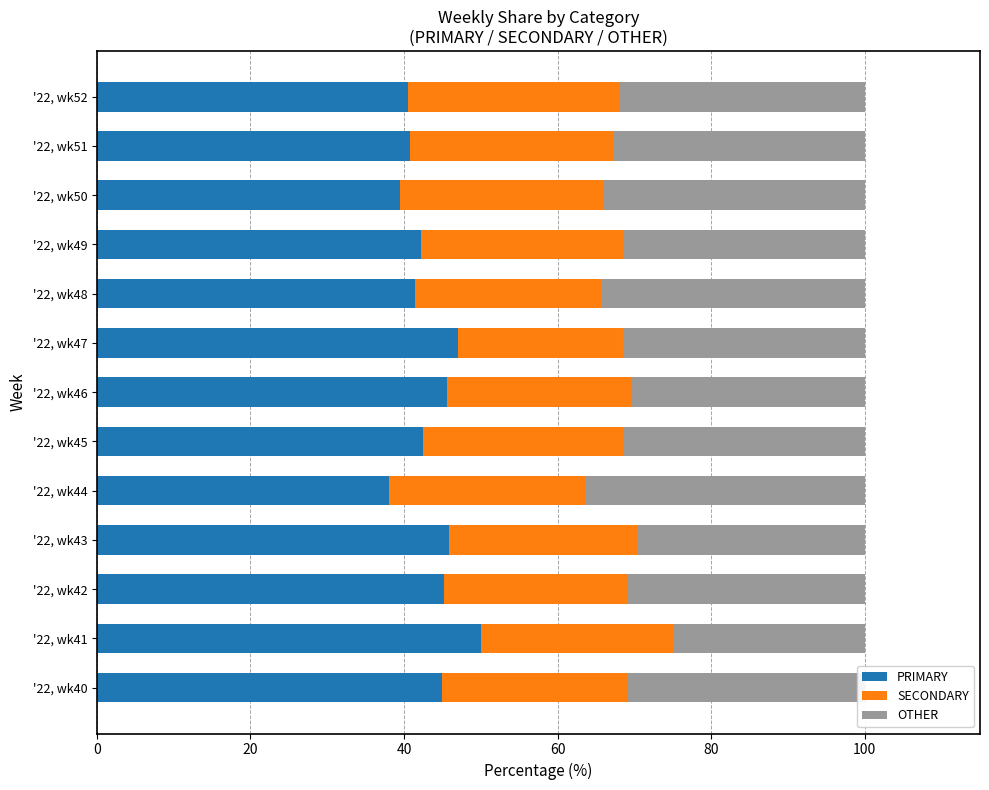

What is the total value across all series at '22, wk49?

100.0